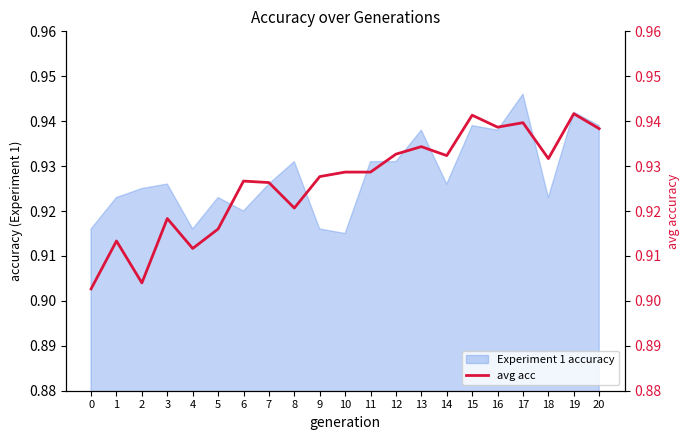

What is the sum of all values?

19.5